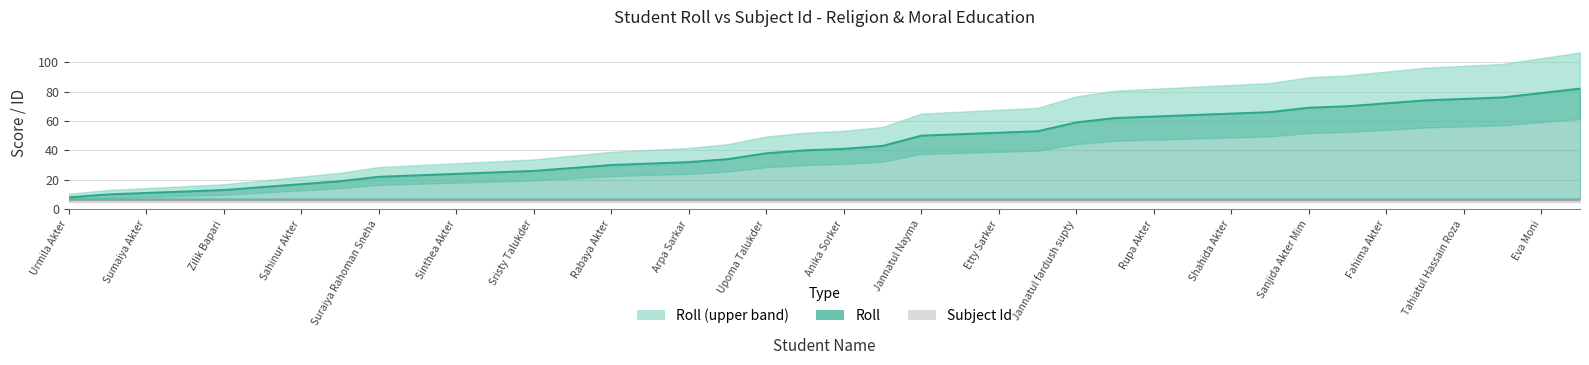

List the labels in order of value, largest first.

Monira Akter, Eva Moni, Pirthy Das, Tahiatul Hassain Roza, Maria Akter Barsa, Fahima Akter, Purnima Sorker, Sanjida Akter Mim, Mahafuja Akter Moriam, Shahida Akter, Sumaiya Akter Tanha, Rupa Akter, Rotna Akter, Jannatul fardush supty, Sonia Akter, Etty Sarker, Etty Roy, Jannatul Nayma, Prity Sarkar, Anika Sorker, Hasina Akter, Upoma Talukder, Sonali Talukder, Arpa Sarkar, pionty Talukder, Rabaya Akter, Lamia Akter Suraya, Sristy Talukder, Kohinur Akter, Sinthea Akter, Nusrat Jahan Tabasum, Suraiya Rahoman Sneha, Afroza Akter, Sahinur Akter, Arpita Talukder, Zilik Bapari, Ritu Sarkar, Sumaiya Akter, Afrin Akter, Urmila Akter